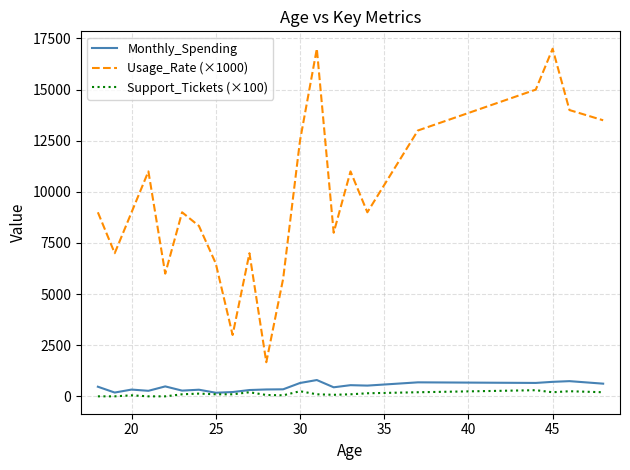

What is the highest value of the Monthly_Spending series?

797.0